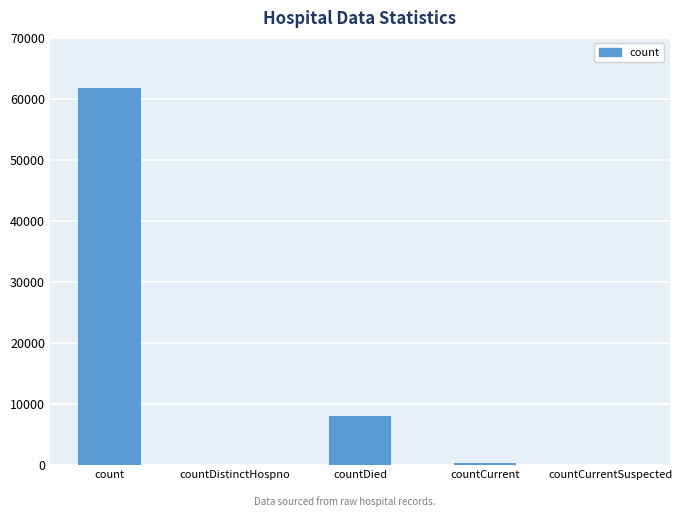

Reading left to right, list all the values displayed in this chart.

count=61784	countDistinctHospno=0	countDied=8110	countCurrent=352	countCurrentSuspected=0